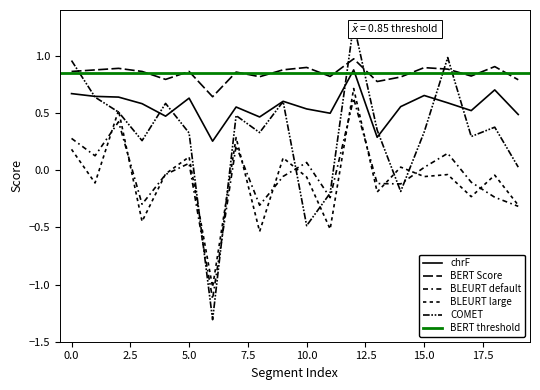

How many values in metric_BLEURT_large are above zero?

7